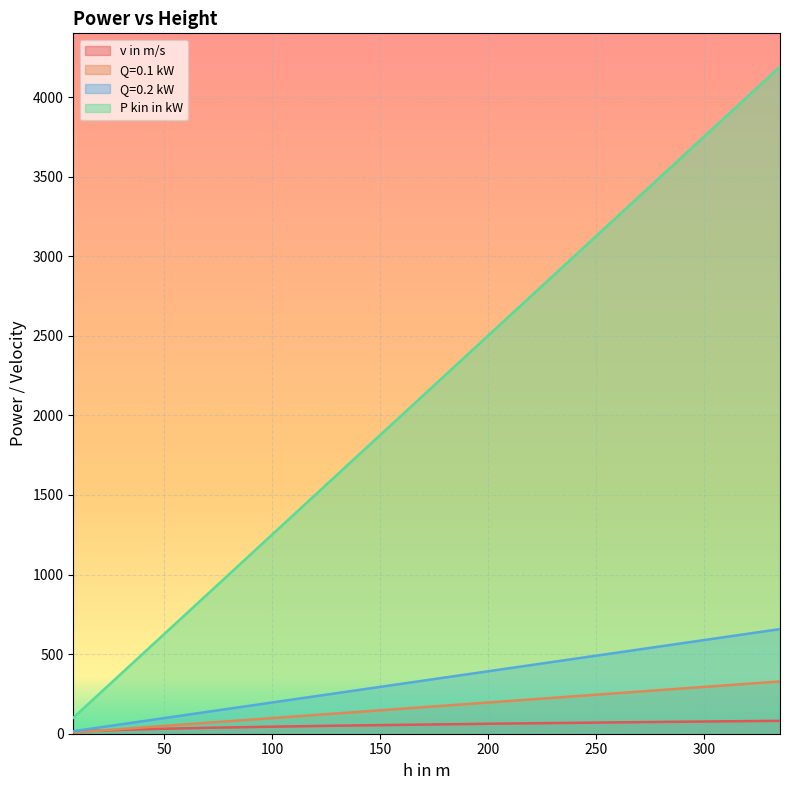

Reading right to left, what are all the values shown in this chart?

v in m/s: 81.1	76.7	72.8	63.4	51.5	44.3	37.1	35.7	34.9	34.3	31.3	28.0	24.3	17.2	14.0	12.5
Q=0.1 kW: 328.6	294.3	264.9	201.1	132.4	98.1	68.7	63.8	60.8	58.9	49.0	39.2	29.4	14.7	9.8	7.8
Q=0.2 kW: 657.3	588.6	529.7	402.2	264.9	196.2	137.3	127.5	121.6	117.7	98.1	78.5	58.9	29.4	19.6	15.7
P kin in kW: 4190.5	3752.7	3377.4	2564.3	1688.7	1250.9	875.6	813.1	775.6	750.5	625.4	500.4	375.3	187.6	125.1	100.1